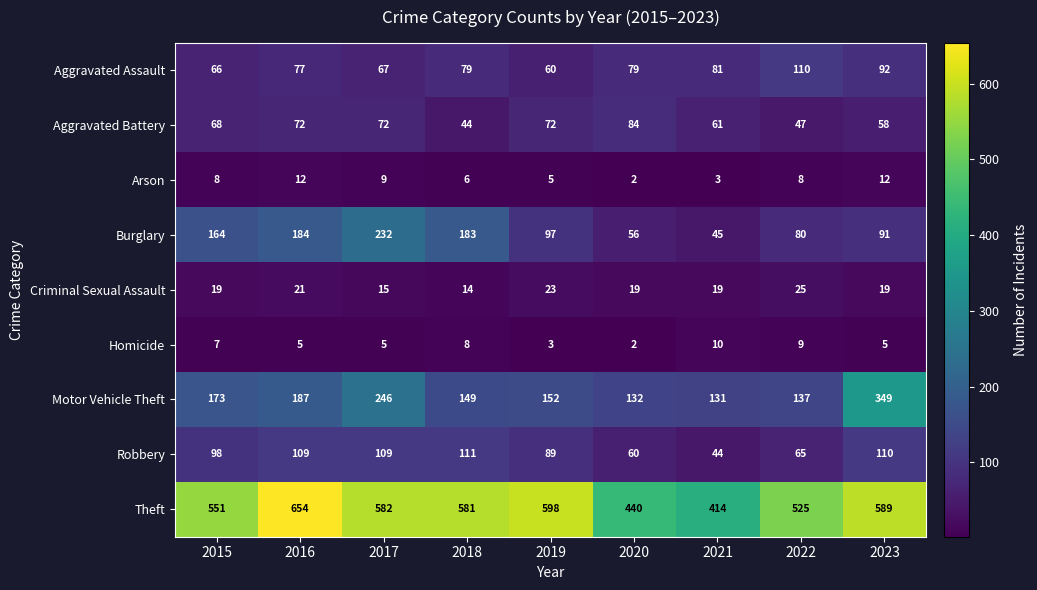

How many categories are shown in the chart?

9